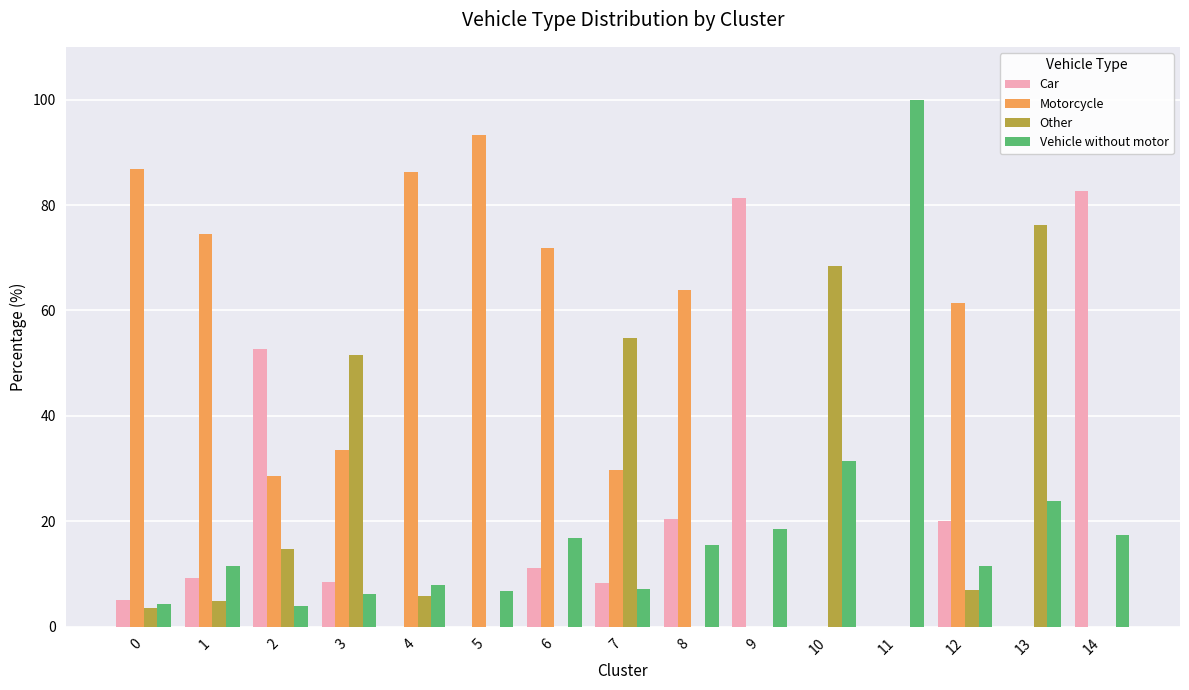

Which series has the largest total across all categories?

Motorcycle